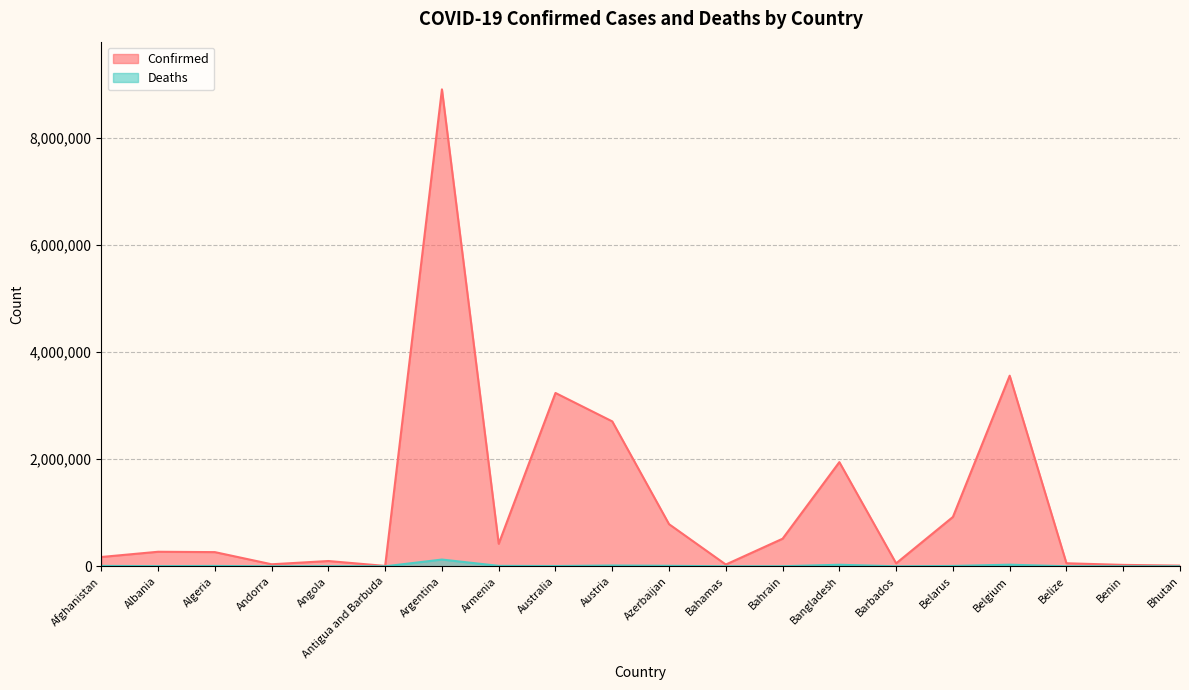

What is the difference between the highest and lowest values at Austria?

2689689